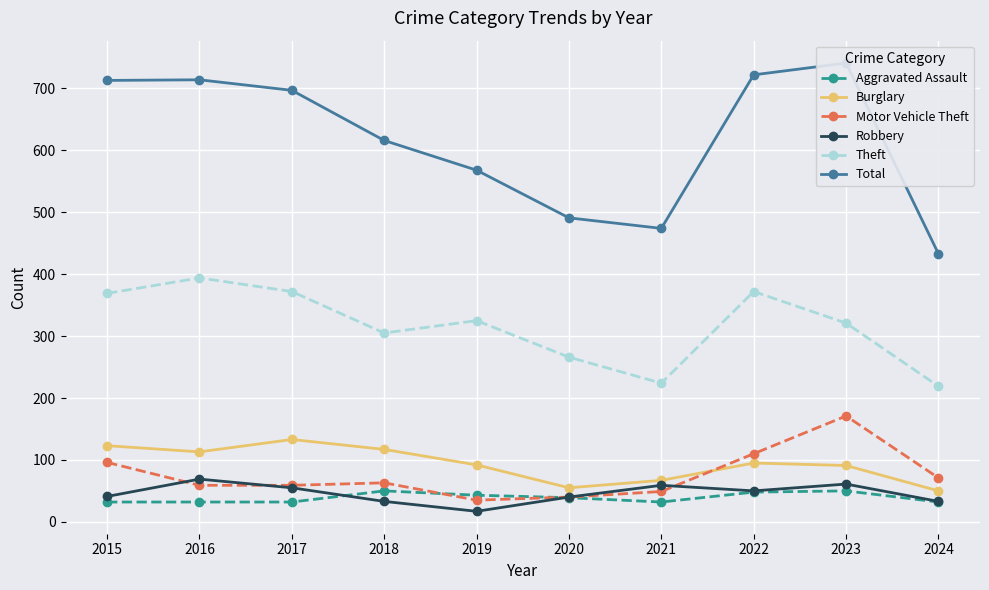

How many interior local valleys does the Total series have?

1